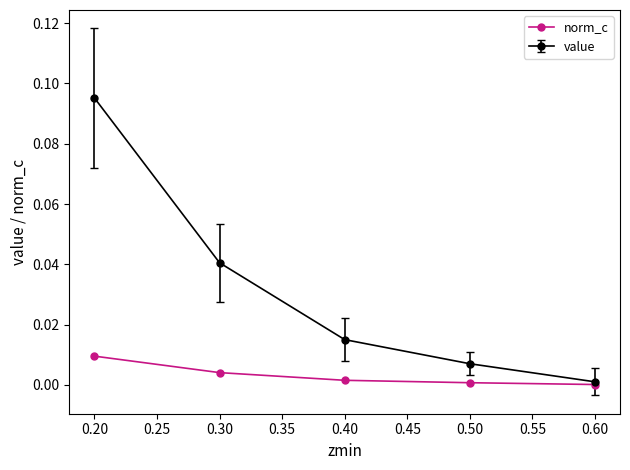

How many lines are shown in the chart?

2